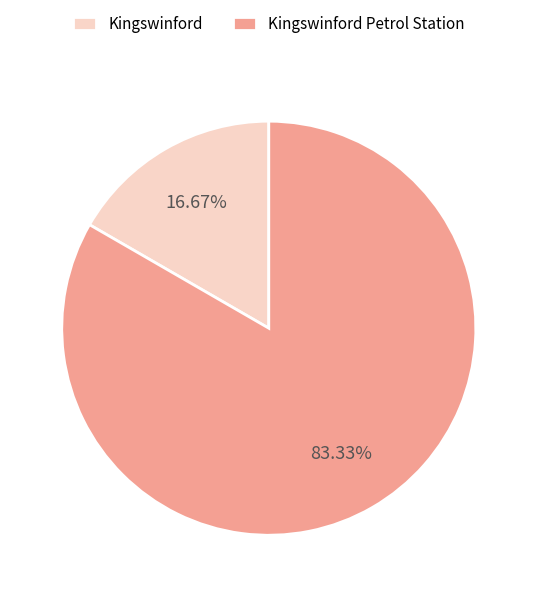

Approximately how many times larger is the value at Kingswinford Petrol Station compared to Kingswinford?

5.0